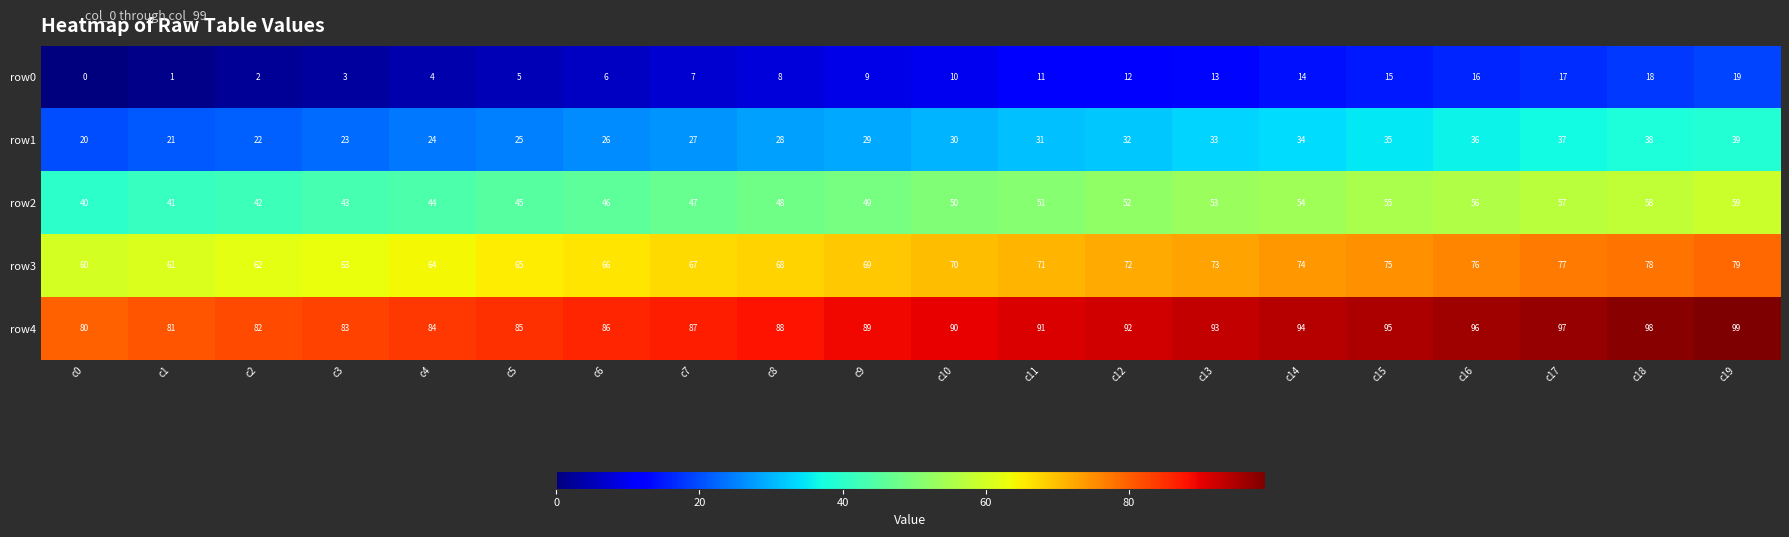

Is it true that row0 equals 7 at c18?

False